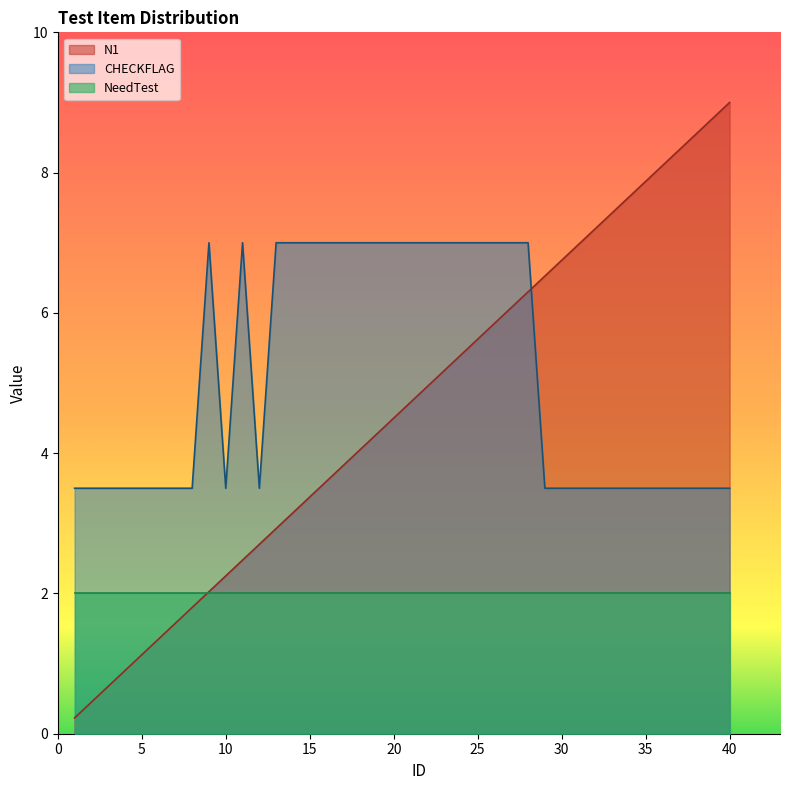

True or false: N1 has a value of 1.5 at 32.

False